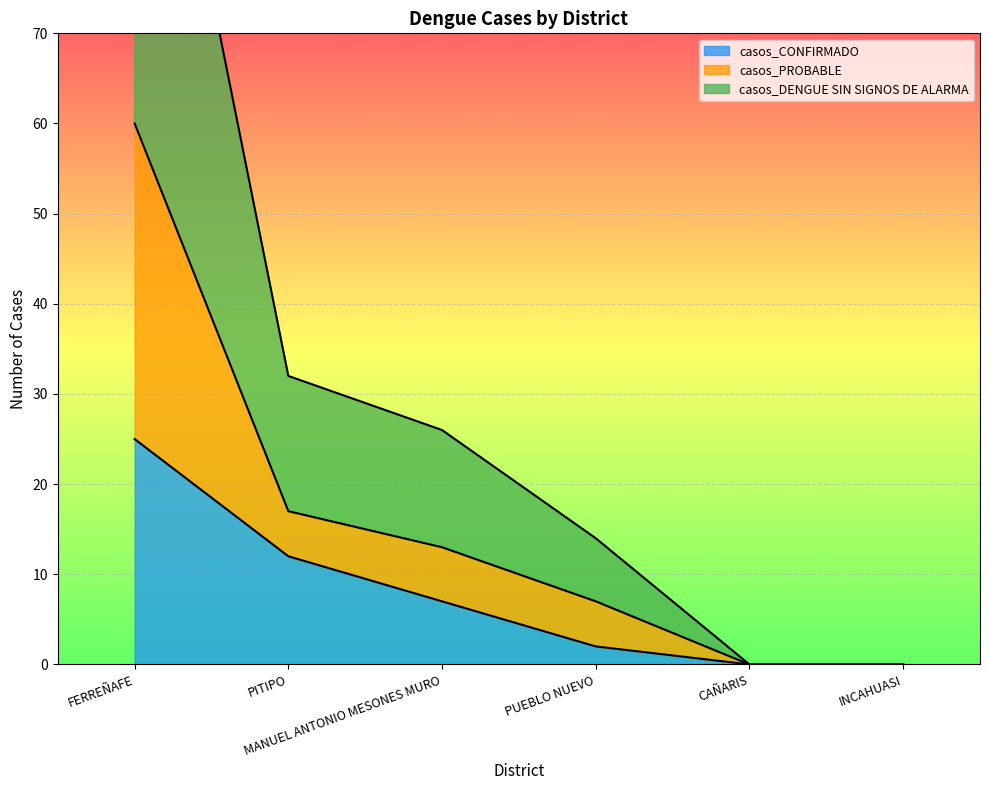

The casos_DENGUE SIN SIGNOS DE ALARMA series shows 10 at PUEBLO NUEVO. True or false?

False